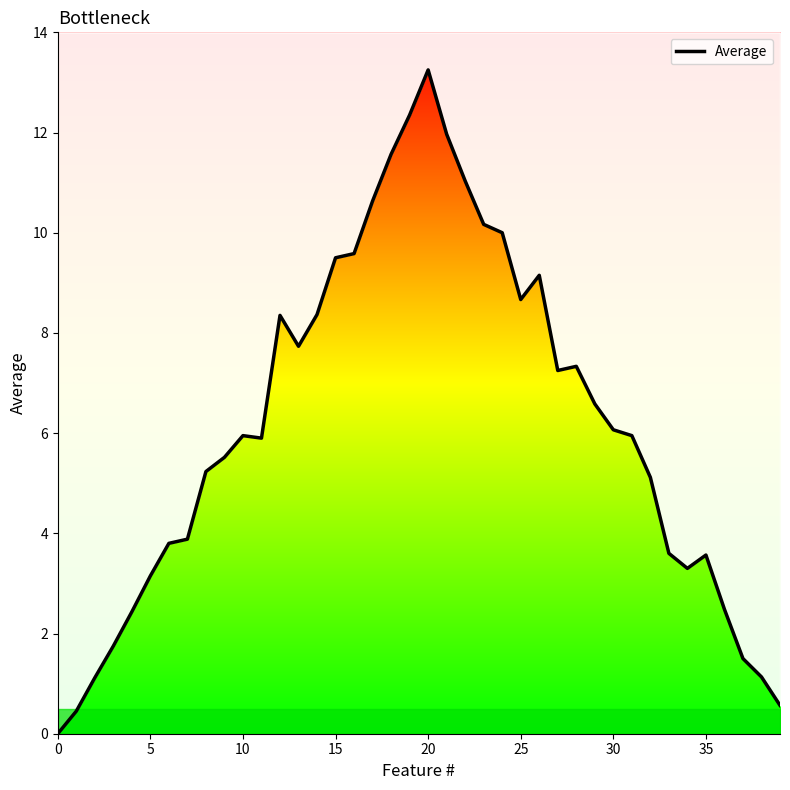

Reading right to left, extract all data points from this chart.

0.6	1.1	1.5	2.5	3.6	3.3	3.6	5.1	6.0	6.1	6.6	7.3	7.2	9.2	8.7	10.0	10.2	11.0	12.0	13.2	12.3	11.6	10.6	9.6	9.5	8.4	7.7	8.3	5.9	6.0	5.5	5.2	3.9	3.8	3.1	2.4	1.8	1.1	0.5	0.0